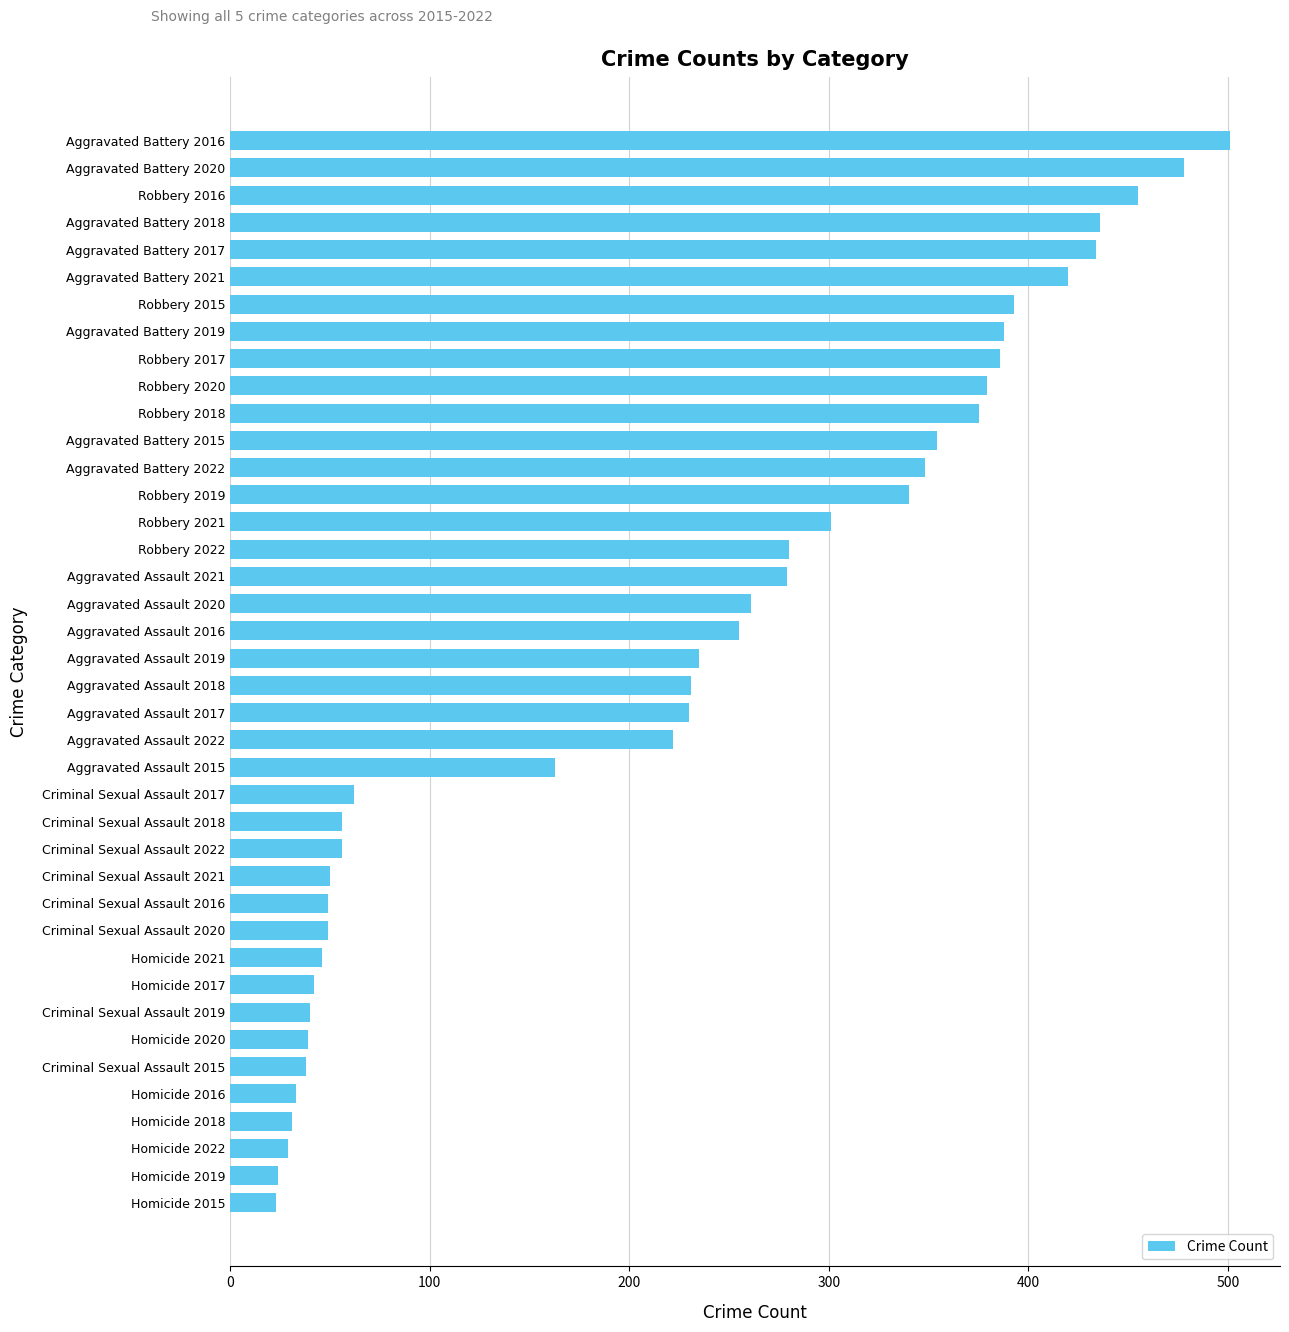

At which label is the value closest to 262?

Aggravated Assault 2020